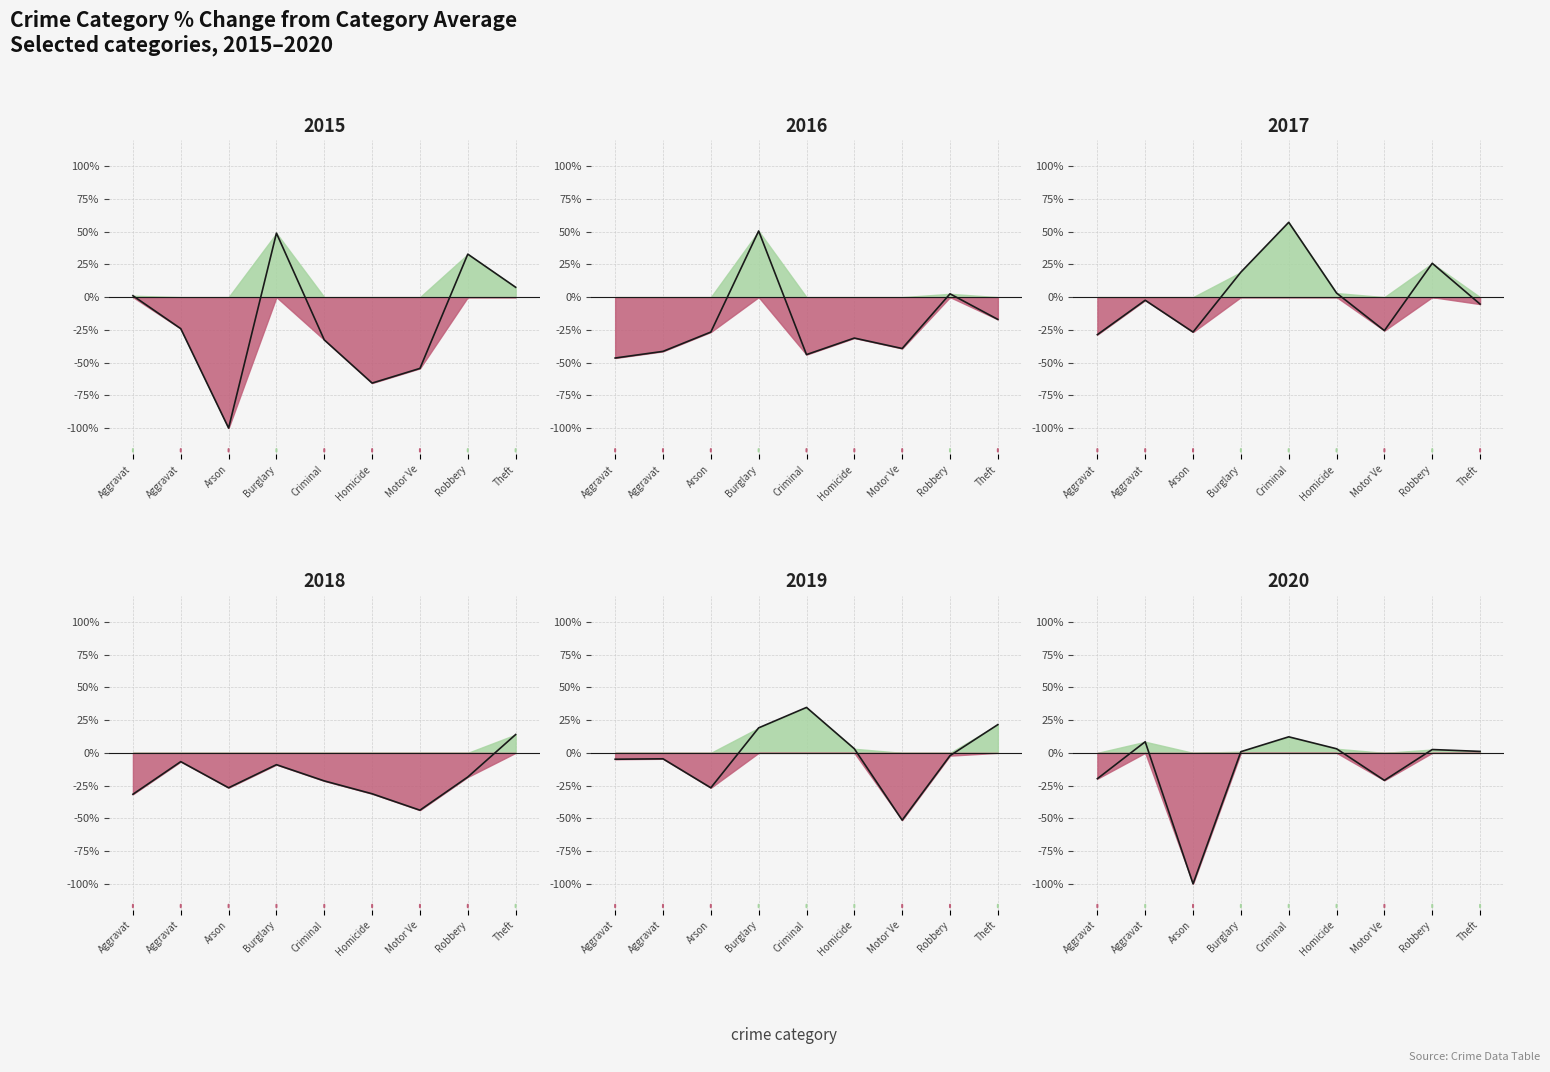

What is the total value across all series at Theft?

21.9